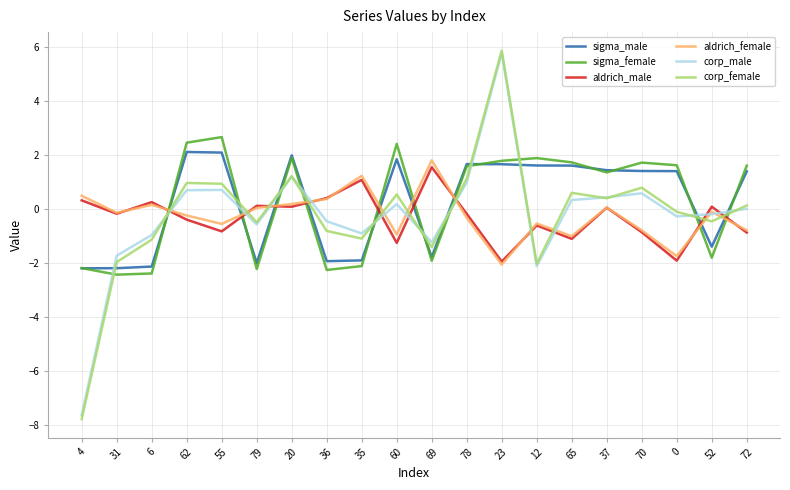

How many values in the sigma_female series are below 1?

8